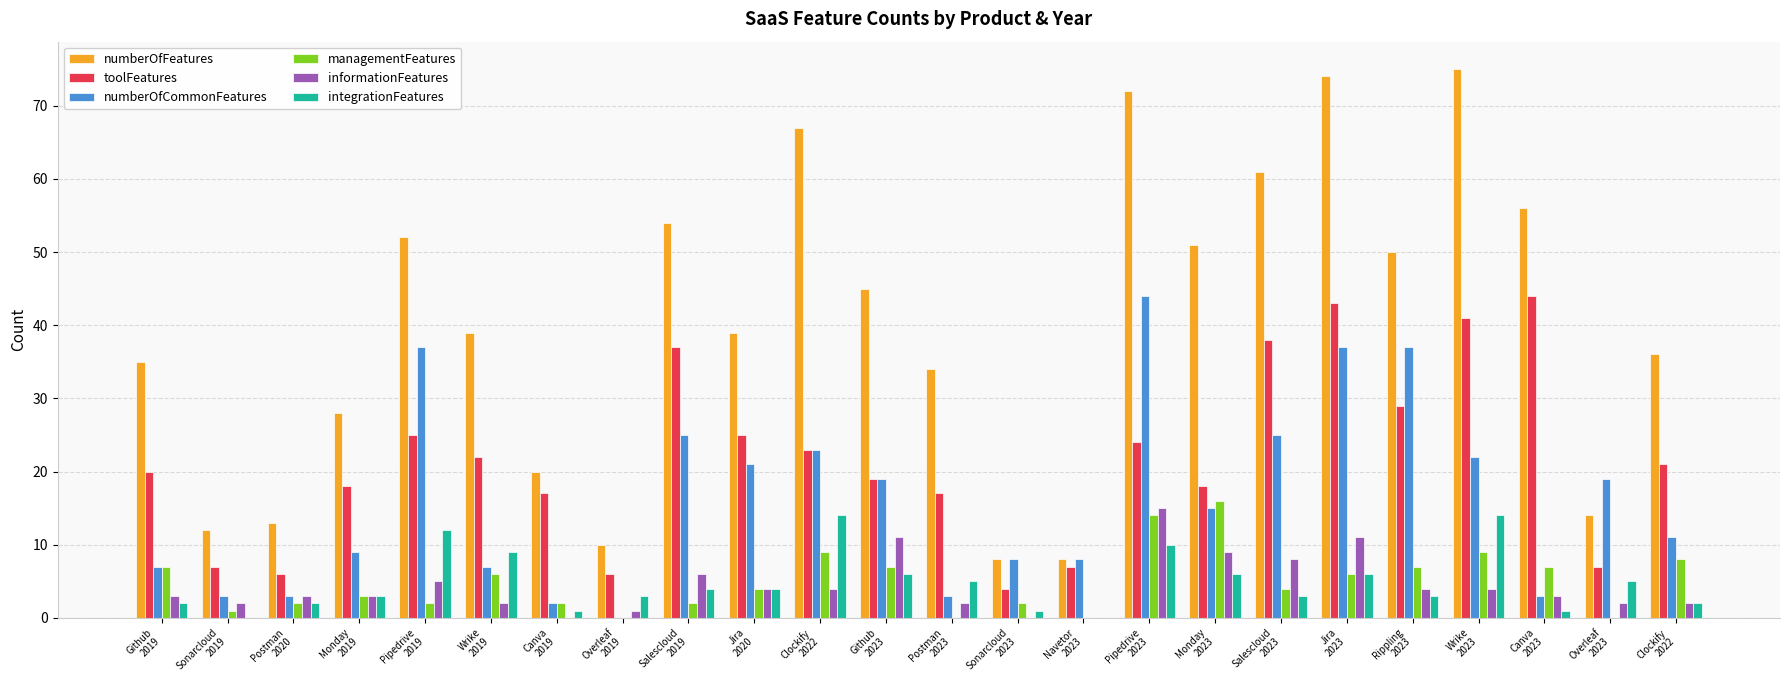

What is the spread (max minus min) of values at Sonarcloud
2019?

12